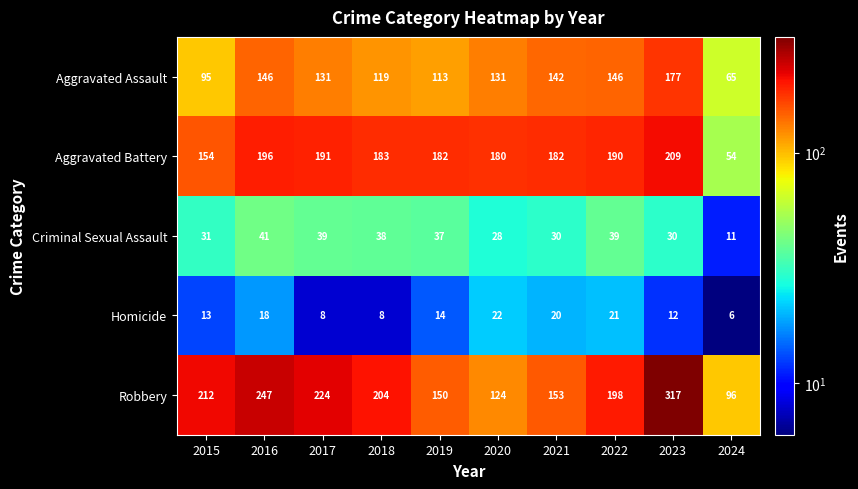

What is the difference between the maximum and minimum values in the Robbery series?

221